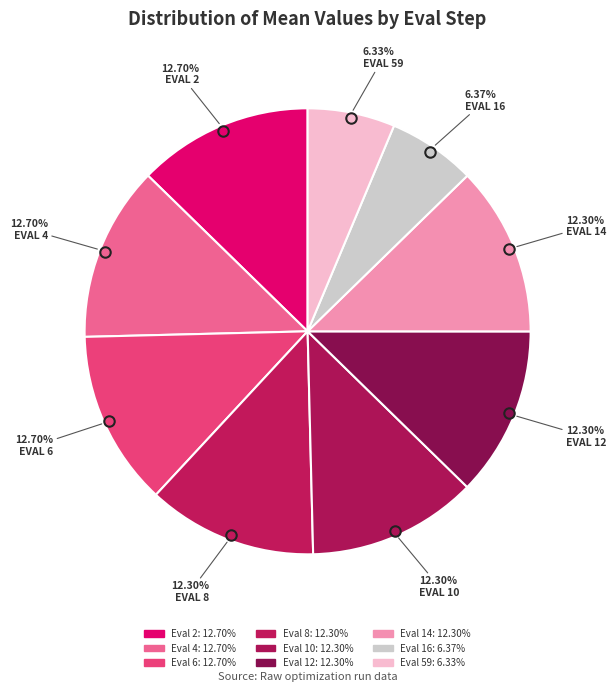

How many slices are in this pie chart?

9